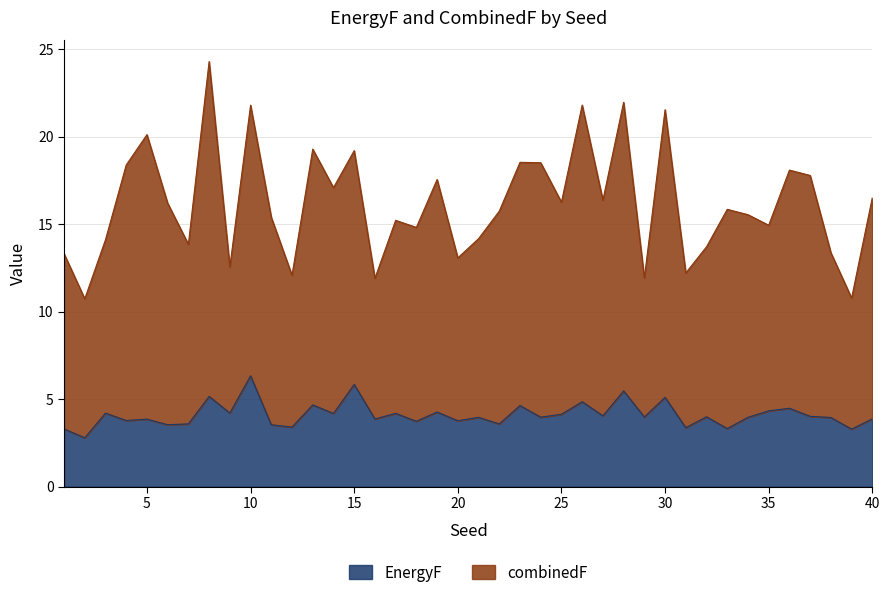

True or false: EnergyF and combinedF intersect in this chart.

False